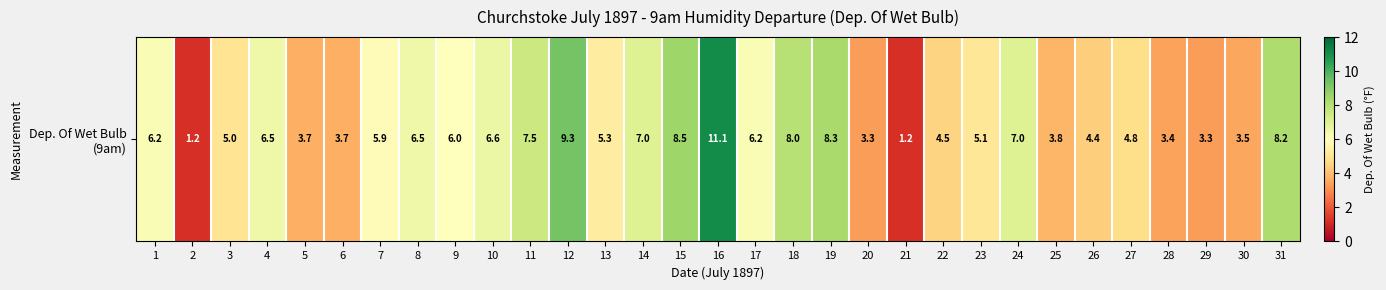

The value at 22 is 7.3. True or false?

False